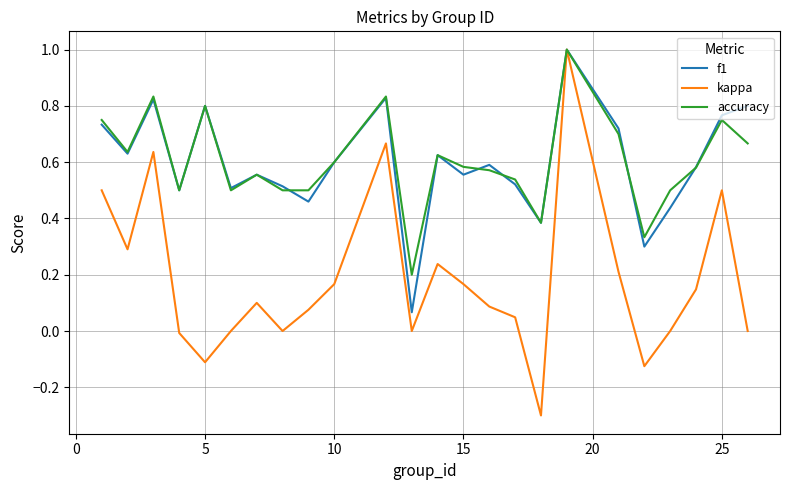

Which series has the widest spread of values?

kappa